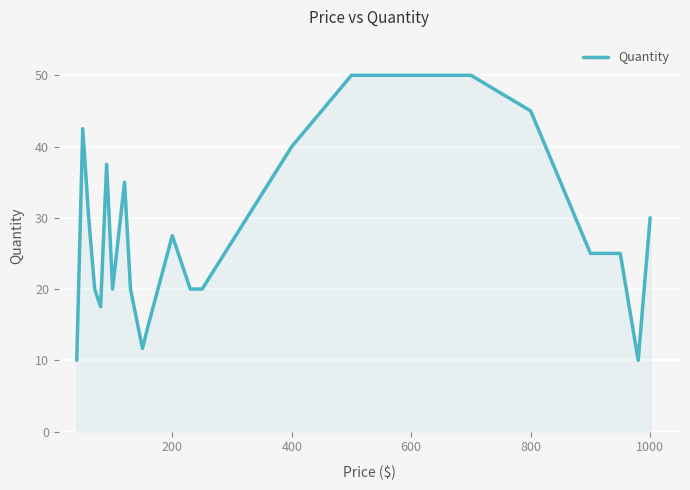

What is the greatest value displayed?

50.0